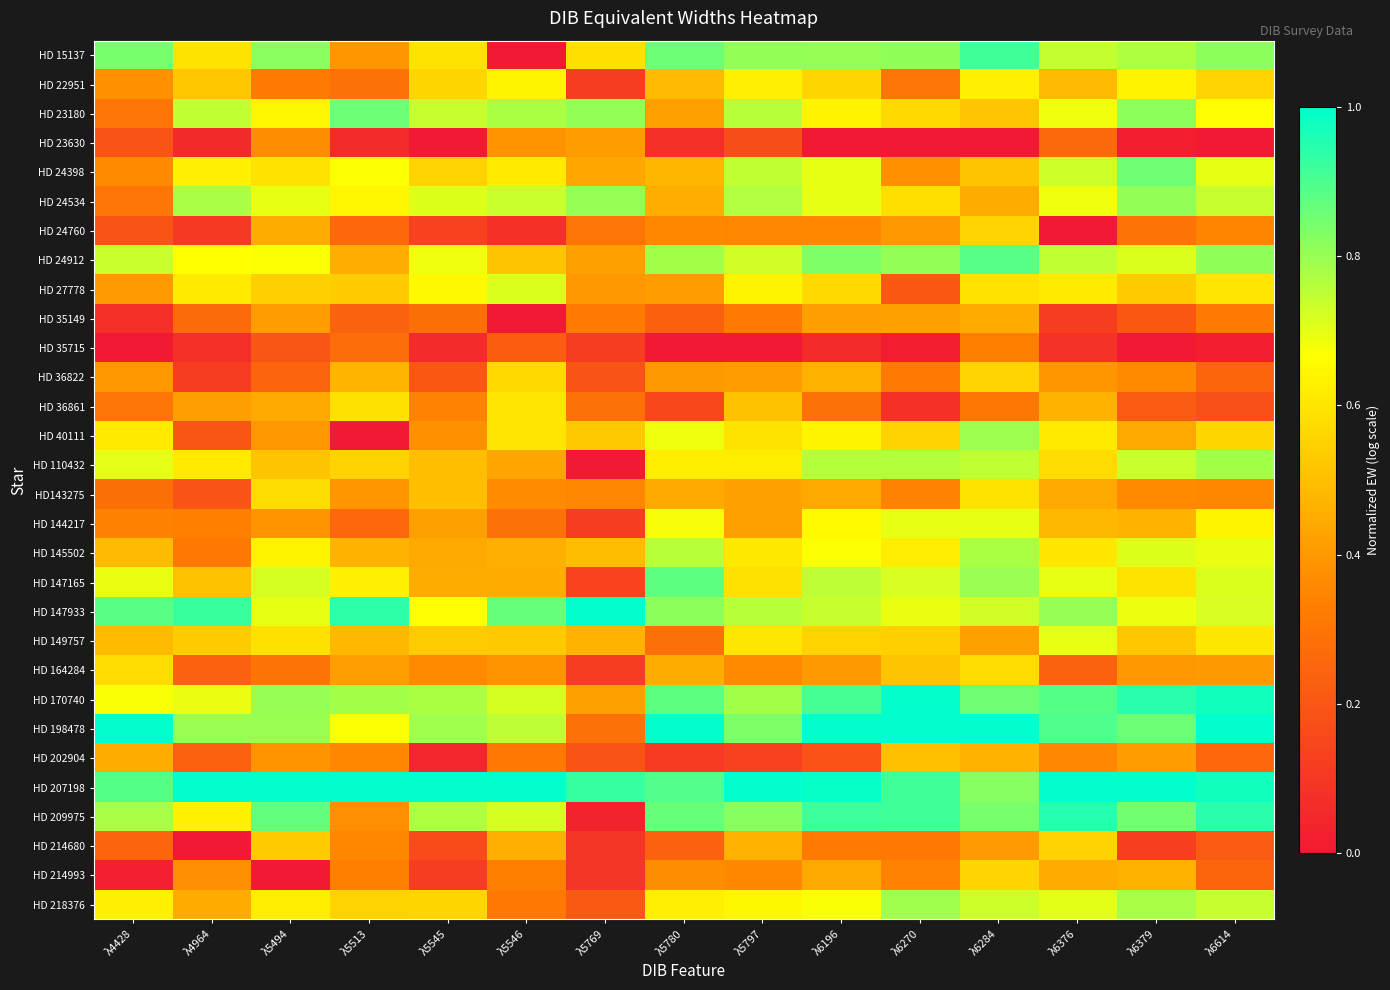

List the series in order of their peak value, highest first.

HD 147933, HD 198478, HD 207198, HD 170740, HD 209975, HD 15137, HD 24912, HD 147165, HD 23180, HD 24398, HD 24534, HD 40111, HD 218376, HD 110432, HD 145502, HD 27778, HD 149757, HD 144217, HD 22951, HD 36861, HD143275, HD 164284, HD 36822, HD 214993, HD 24760, HD 214680, HD 202904, HD 35149, HD 23630, HD 35715